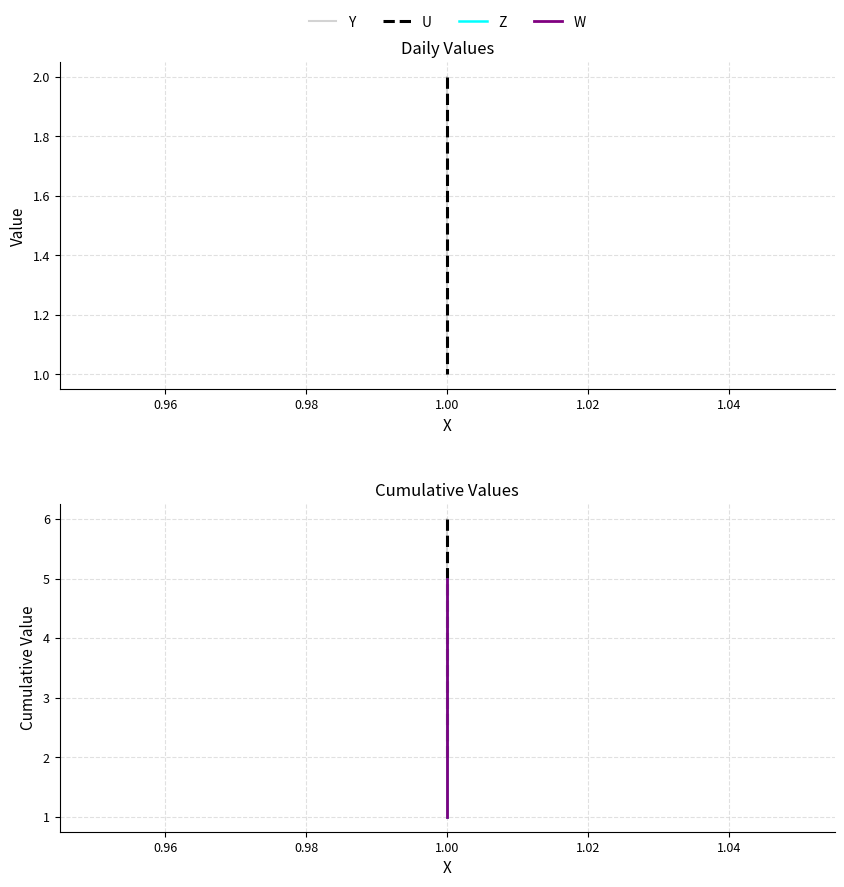

How many values in the W series are below 3?

2